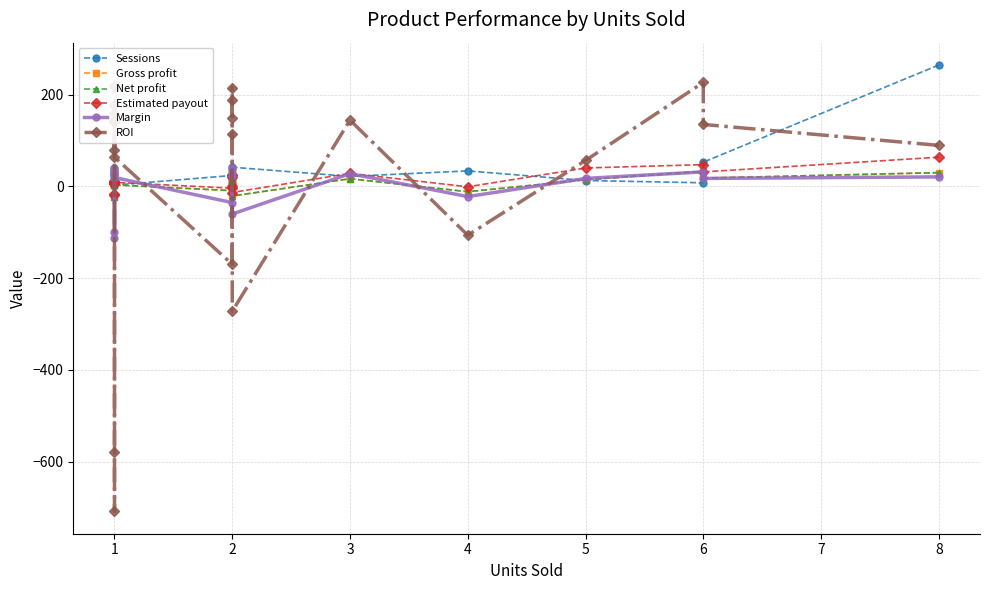

What is the value of the Net profit point at the 1st from the left?

30.2